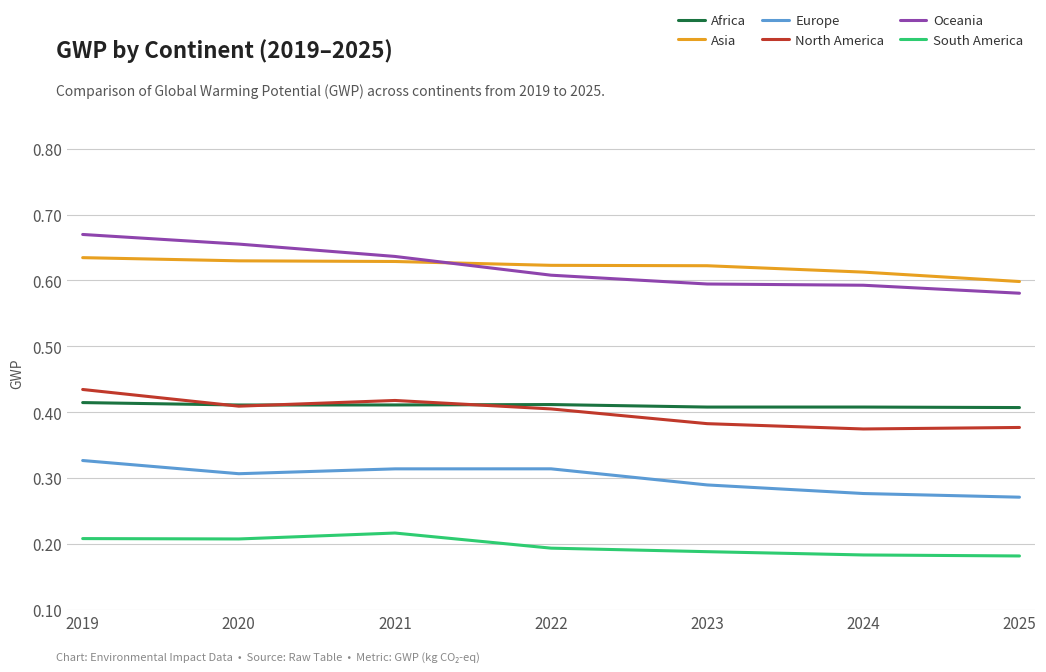

How many lines are shown in the chart?

6